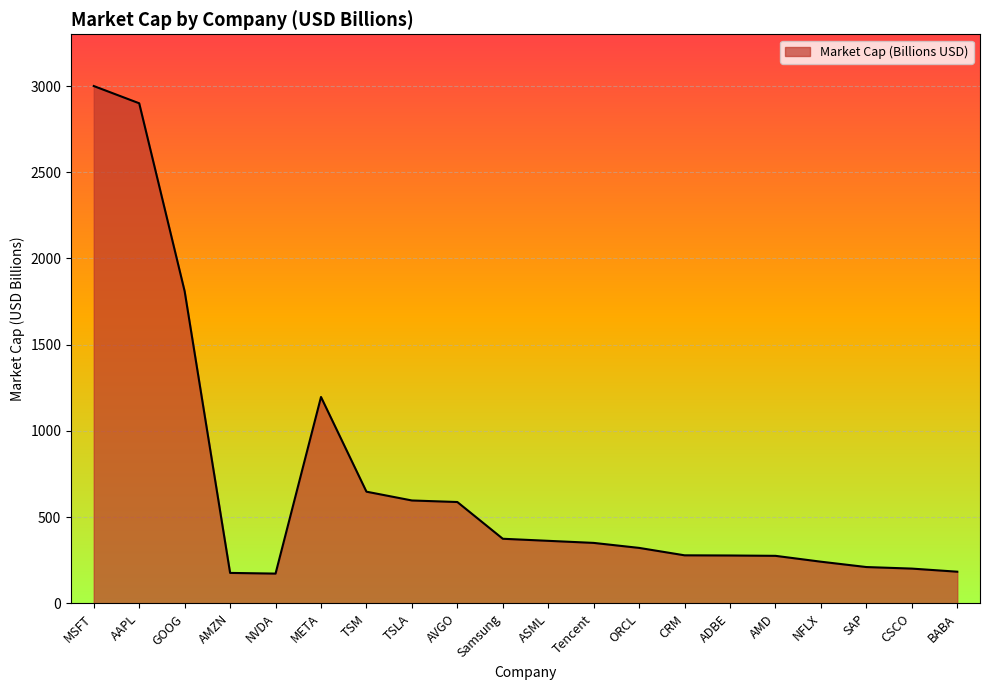

What position from the right is AAPL?

19